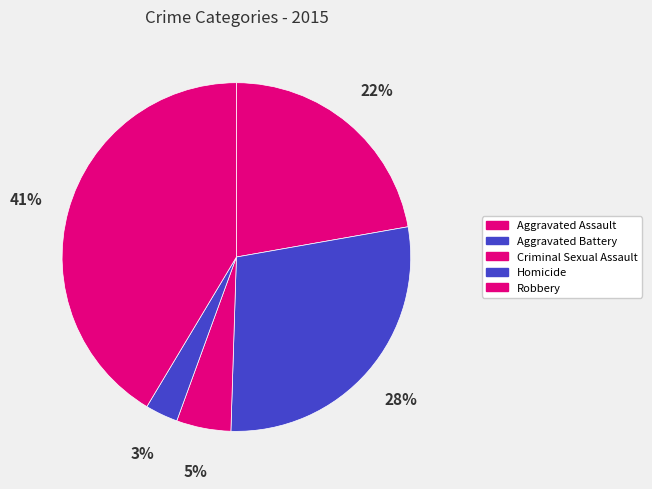

The Aggravated Assault slice represents 22% of the pie. True or false?

True